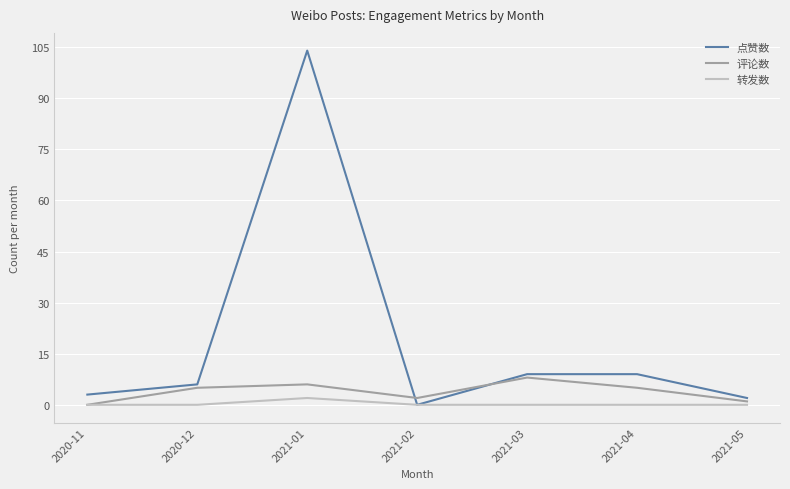

Reading left to right, transcribe all the data shown in this chart.

点赞数: 3	6	104	0	9	9	2
评论数: 0	5	6	2	8	5	1
转发数: 0	0	2	0	0	0	0